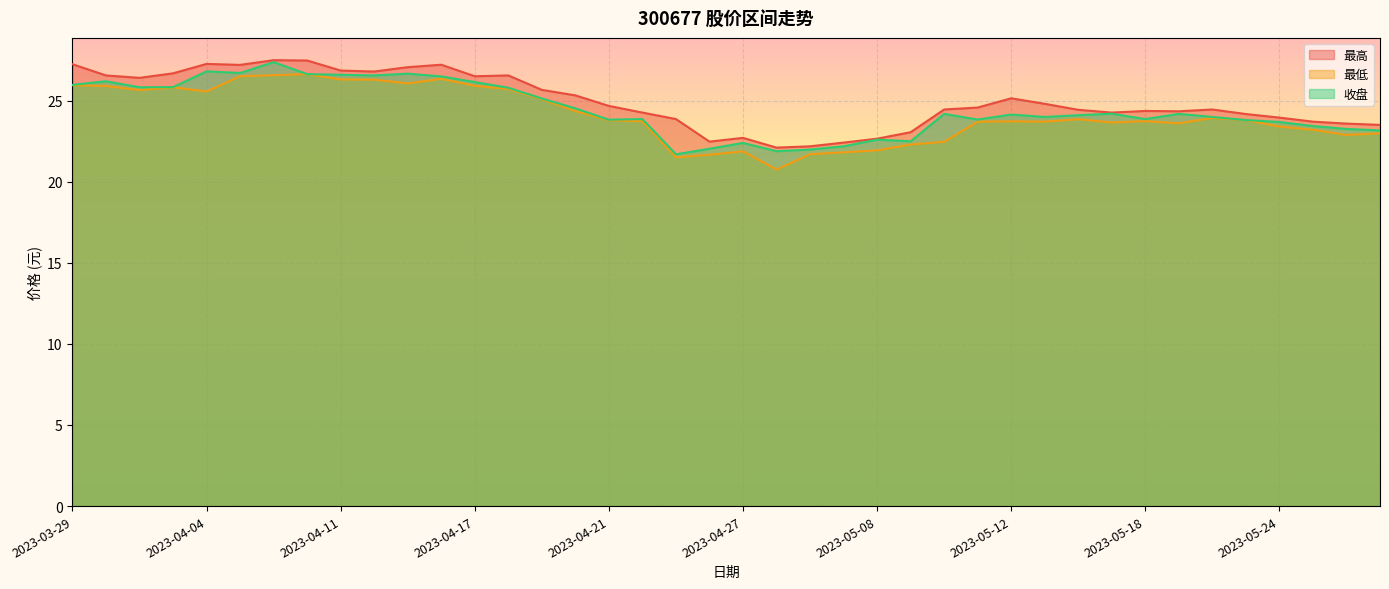

What position from the right is 2023-05-22?

6